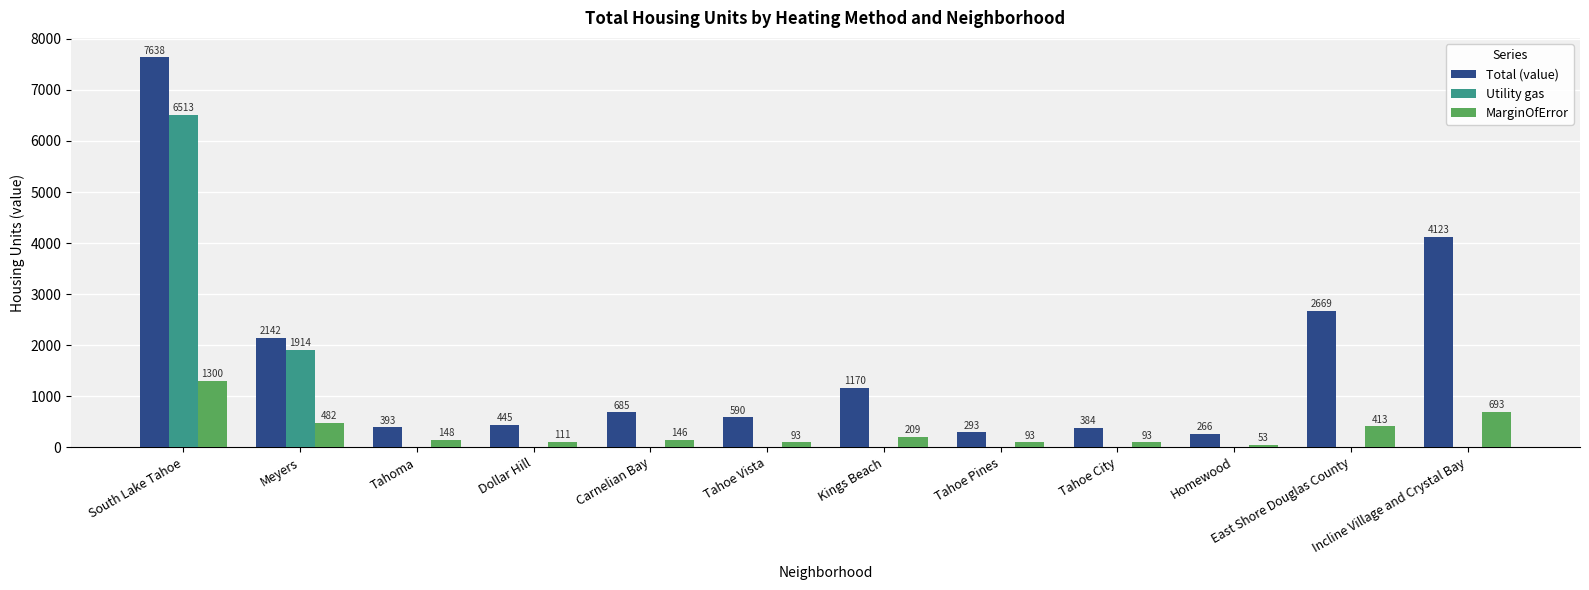

Does the chart contain stacked bars?

No